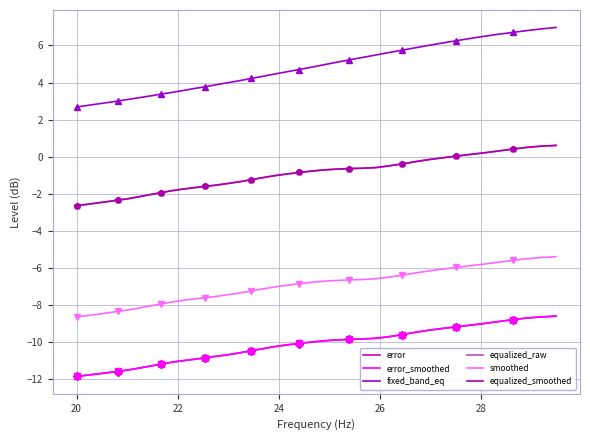

Reading right to left, list all the values displayed in this chart.

error: -8.6	-8.6	-8.7	-8.8	-8.9	-9.0	-9.1	-9.2	-9.3	-9.3	-9.5	-9.6	-9.7	-9.8	-9.8	-9.8	-9.9	-9.9	-10.0	-10.1	-10.1	-10.2	-10.3	-10.5	-10.6	-10.7	-10.8	-10.8	-10.9	-11.0	-11.1	-11.2	-11.3	-11.4	-11.5	-11.6	-11.6	-11.7	-11.8	-11.8
error_smoothed: -8.6	-8.6	-8.7	-8.8	-8.9	-9.0	-9.1	-9.2	-9.3	-9.4	-9.5	-9.6	-9.7	-9.8	-9.8	-9.8	-9.9	-9.9	-10.0	-10.1	-10.2	-10.2	-10.3	-10.5	-10.6	-10.7	-10.8	-10.8	-10.9	-11.0	-11.1	-11.2	-11.3	-11.4	-11.5	-11.6	-11.7	-11.7	-11.8	-11.8
fixed_band_eq: 7.0	6.9	6.8	6.7	6.6	6.5	6.4	6.2	6.1	6.0	5.9	5.7	5.6	5.5	5.3	5.2	5.1	5.0	4.8	4.7	4.6	4.5	4.3	4.2	4.1	4.0	3.9	3.8	3.7	3.6	3.5	3.4	3.3	3.2	3.1	3.0	2.9	2.8	2.8	2.7
equalized_raw: 0.6	0.6	0.5	0.4	0.3	0.2	0.1	0.0	-0.1	-0.1	-0.3	-0.4	-0.5	-0.6	-0.6	-0.6	-0.7	-0.7	-0.8	-0.8	-0.9	-1.0	-1.1	-1.2	-1.4	-1.4	-1.5	-1.6	-1.7	-1.8	-1.8	-1.9	-2.0	-2.2	-2.3	-2.4	-2.4	-2.5	-2.6	-2.6
smoothed: -5.4	-5.4	-5.5	-5.6	-5.7	-5.8	-5.9	-6.0	-6.1	-6.2	-6.3	-6.4	-6.5	-6.6	-6.6	-6.6	-6.7	-6.7	-6.8	-6.8	-6.9	-7.0	-7.1	-7.2	-7.3	-7.4	-7.5	-7.6	-7.7	-7.8	-7.8	-7.9	-8.1	-8.2	-8.3	-8.3	-8.4	-8.5	-8.6	-8.6
equalized_smoothed: 0.6	0.6	0.5	0.4	0.3	0.2	0.1	0.0	-0.1	-0.2	-0.3	-0.4	-0.5	-0.6	-0.6	-0.6	-0.7	-0.7	-0.8	-0.8	-0.9	-1.0	-1.1	-1.2	-1.4	-1.4	-1.5	-1.6	-1.7	-1.8	-1.8	-1.9	-2.0	-2.2	-2.3	-2.3	-2.4	-2.5	-2.6	-2.6